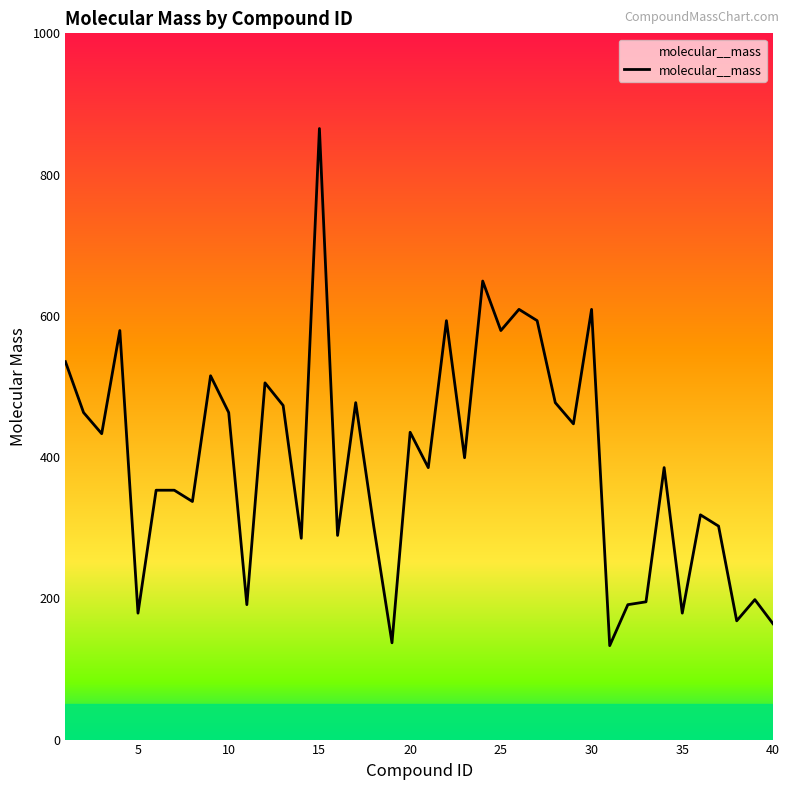

What is the minimum value shown in the chart?

133.0